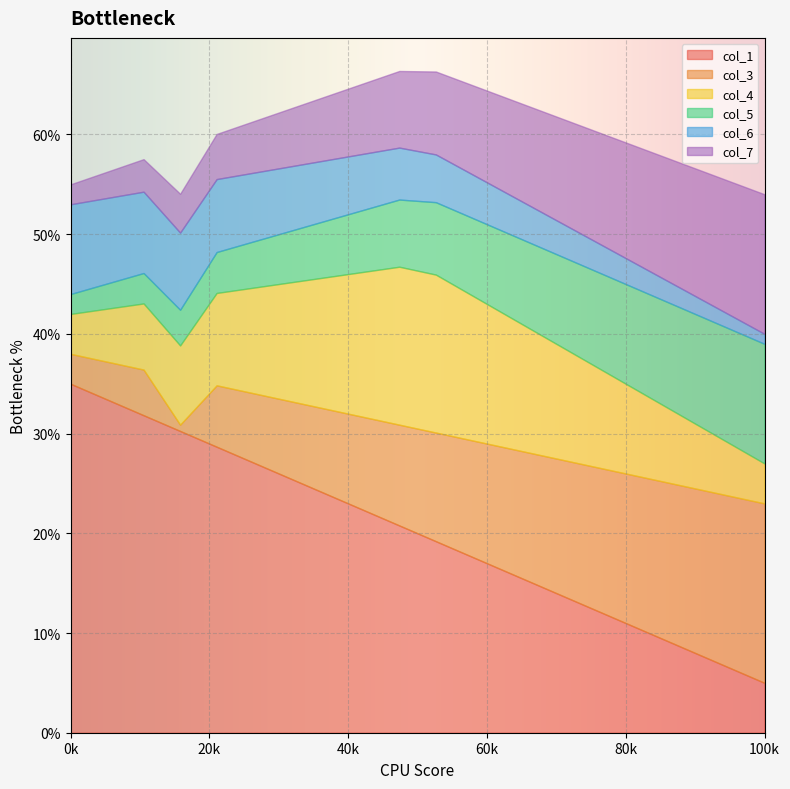

Which category has the highest value in the col_1 series?

0k